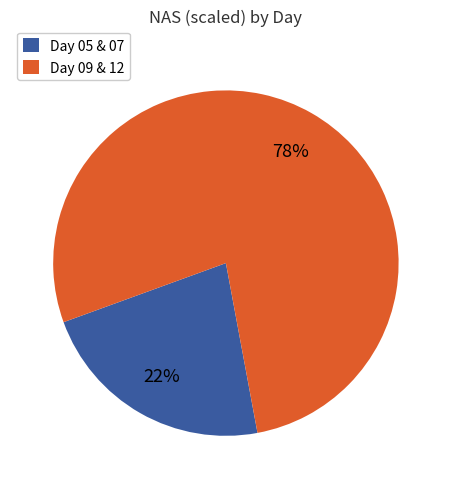

What percentage is the Day 05 & 07 slice, to the nearest percent?

22%